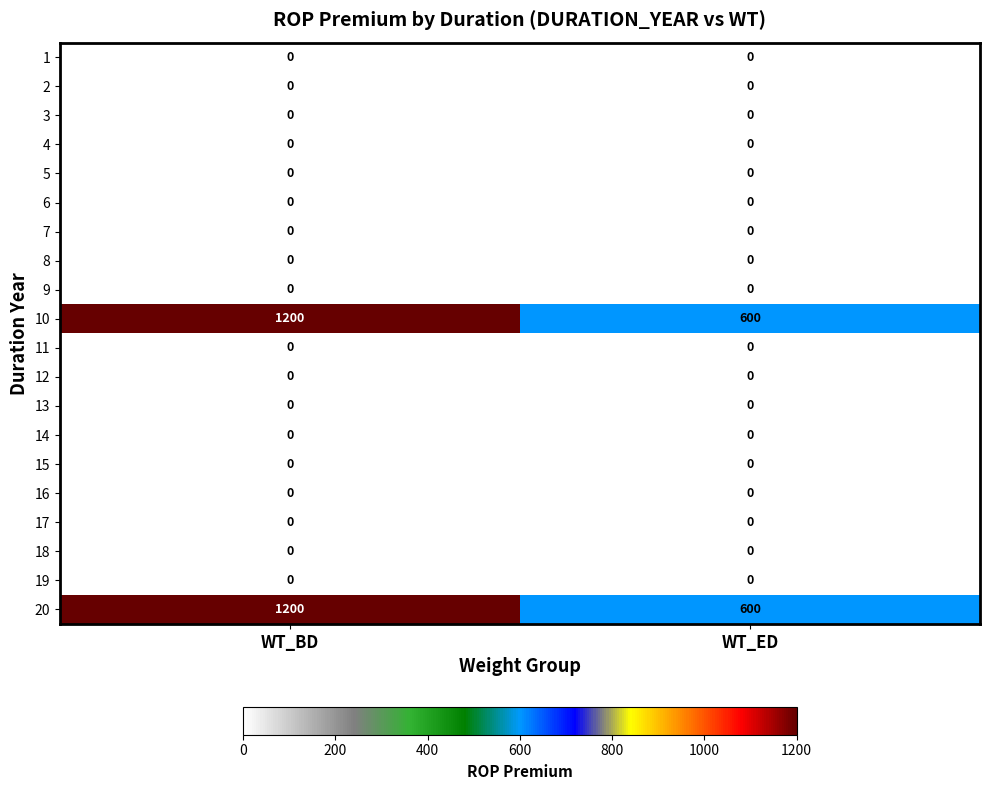

What is the greatest value displayed?

1200